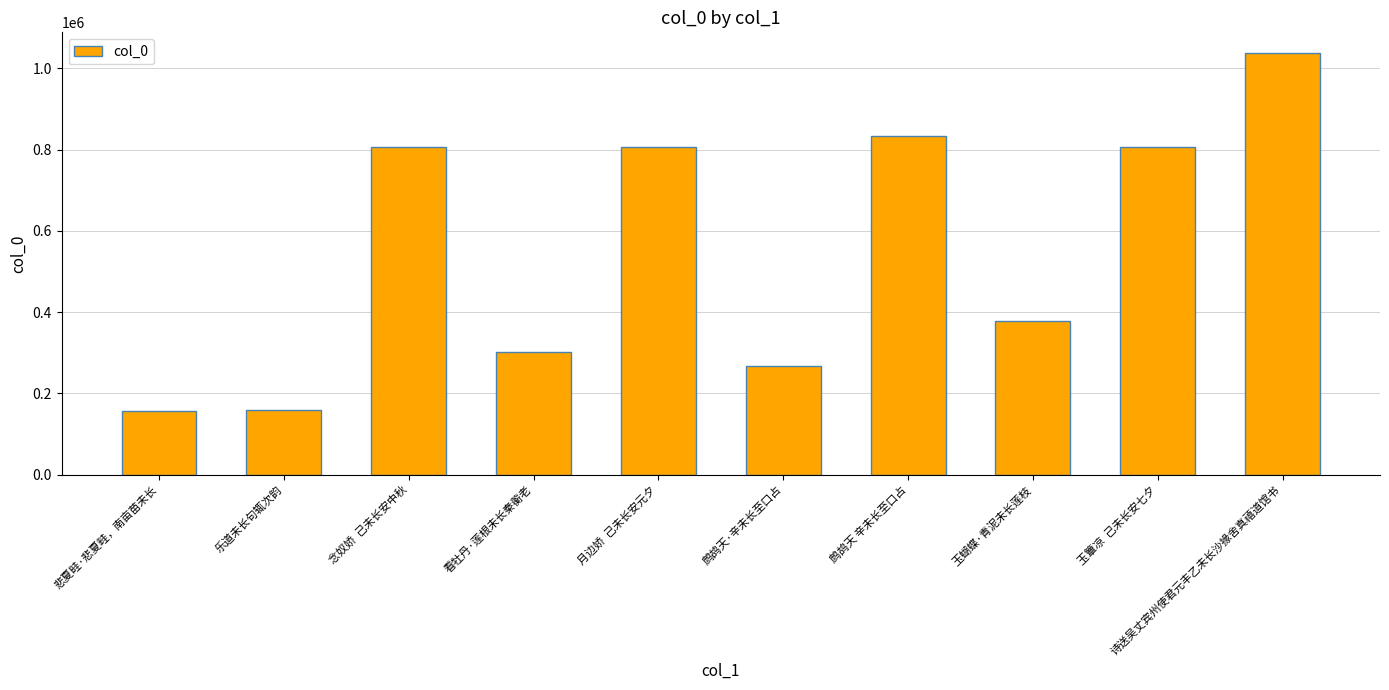

What is the smallest value displayed?

155991